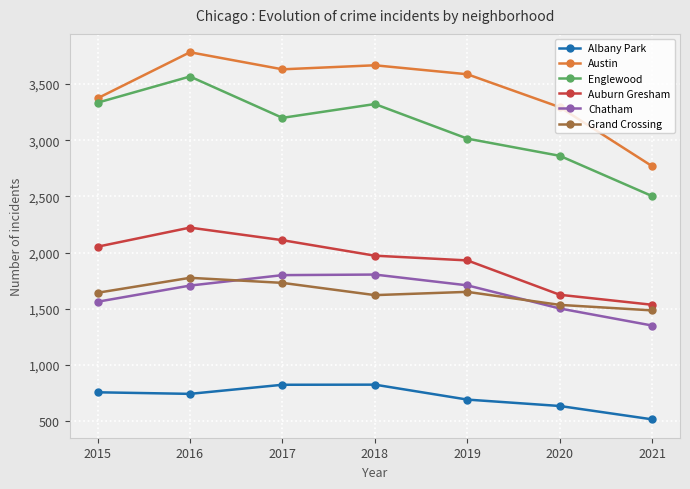

Which series has the widest spread of values?

Englewood